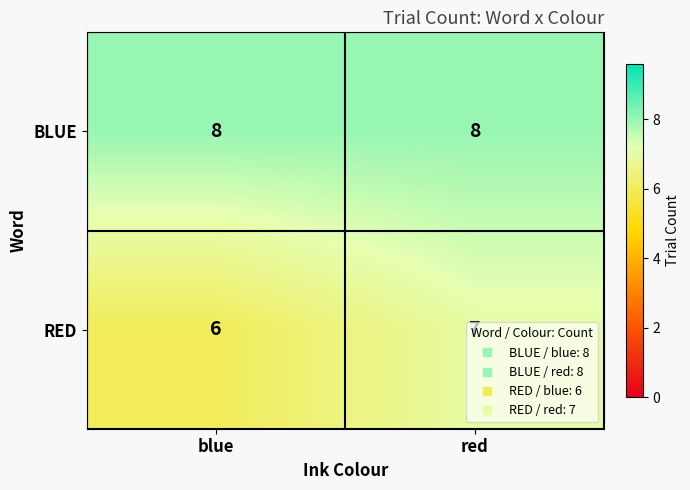

Rank the series by their average value, from lowest to highest.

RED, BLUE